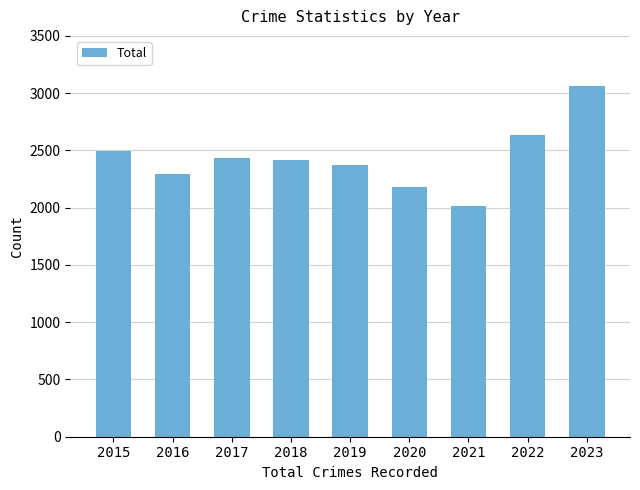

What is the difference between the values at 2015 and 2020?

309